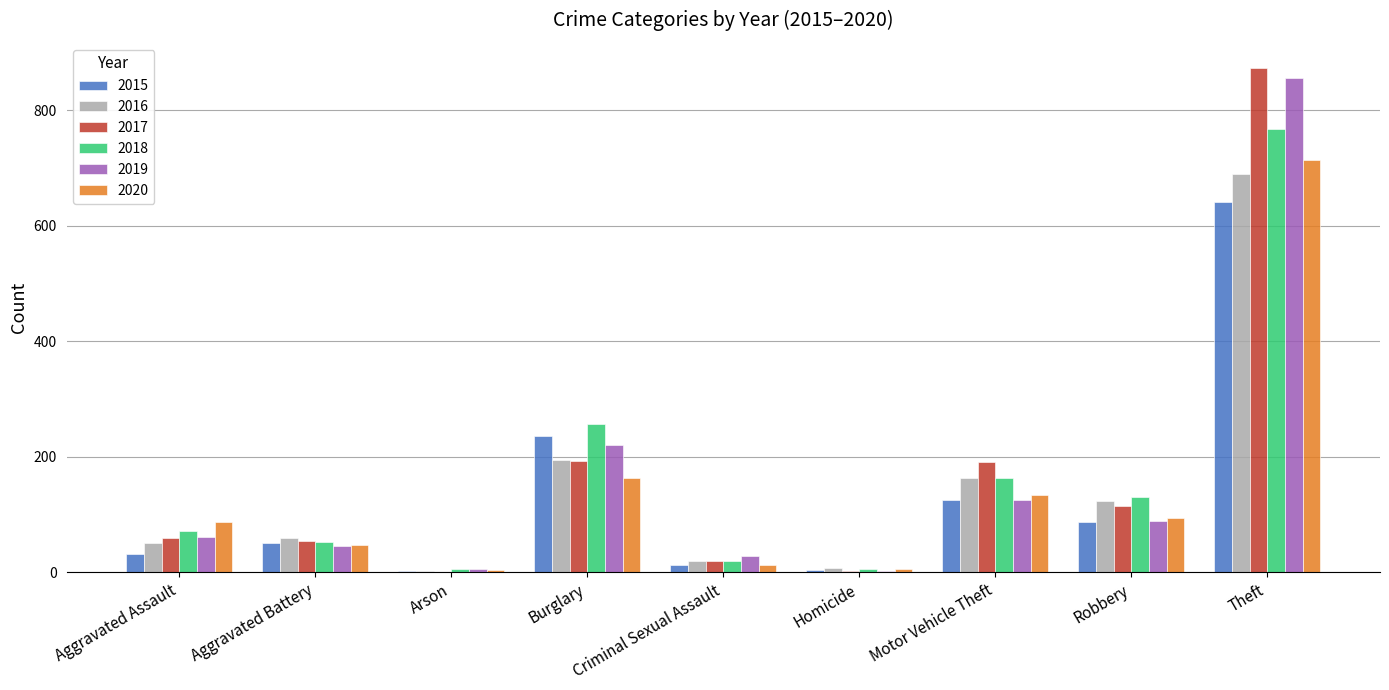

What is the maximum value for 2015?

641